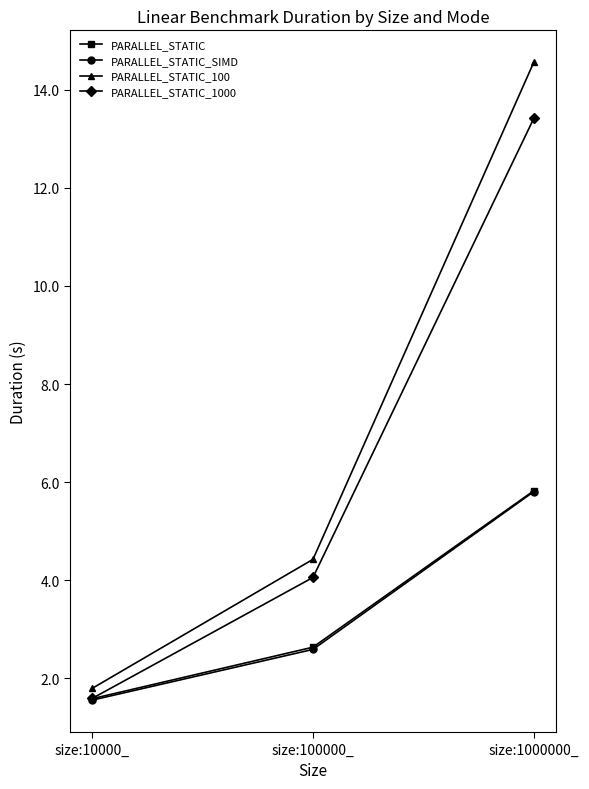

Reading left to right, extract all data points from this chart.

PARALLEL_STATIC: size:10000_=1.6	size:100000_=2.6	size:1000000_=5.8
PARALLEL_STATIC_SIMD: size:10000_=1.6	size:100000_=2.6	size:1000000_=5.8
PARALLEL_STATIC_100: size:10000_=1.8	size:100000_=4.4	size:1000000_=14.6
PARALLEL_STATIC_1000: size:10000_=1.6	size:100000_=4.1	size:1000000_=13.4